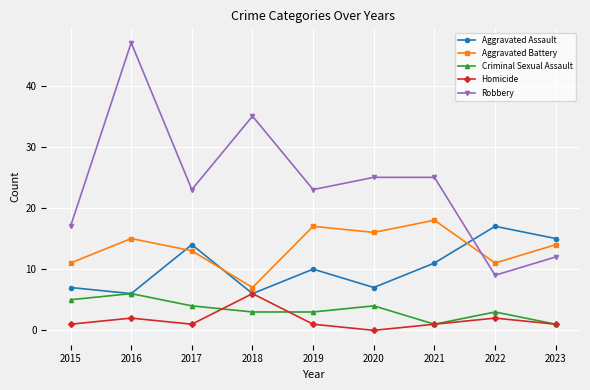

What is the difference between the highest and lowest values at 2016?

45